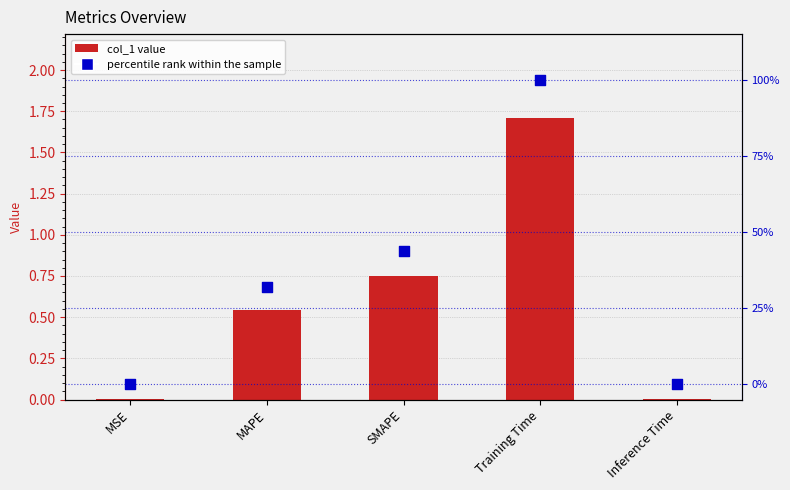

Which series reaches the minimum Y coordinate?

percentile rank within the sample